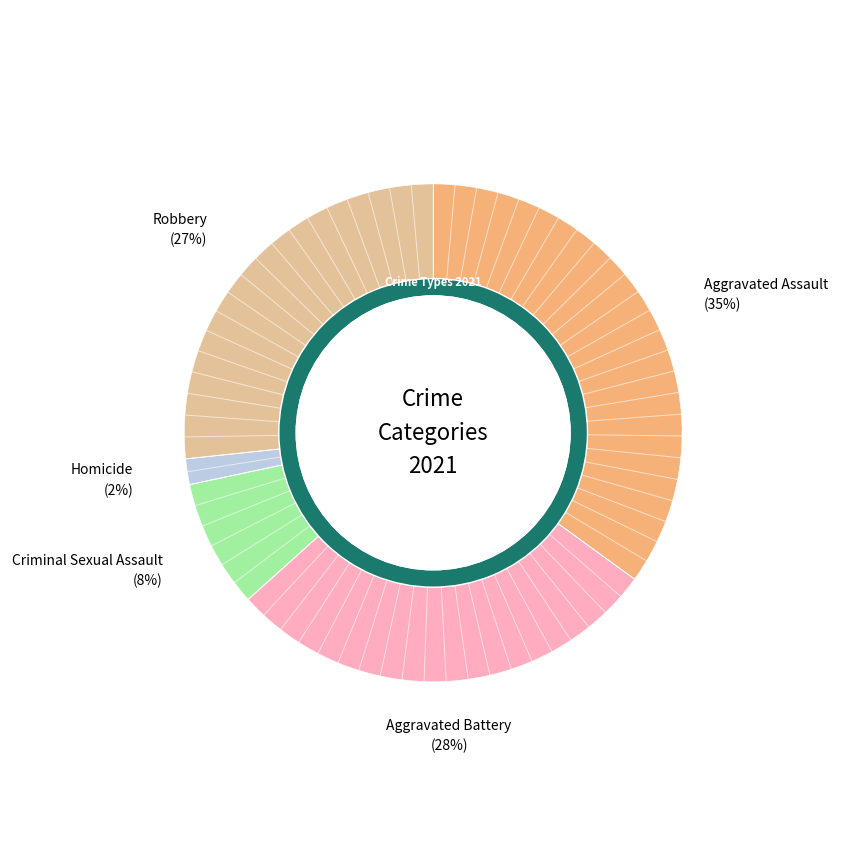

Is it true that Aggravated Assault is 35% of the pie?

True